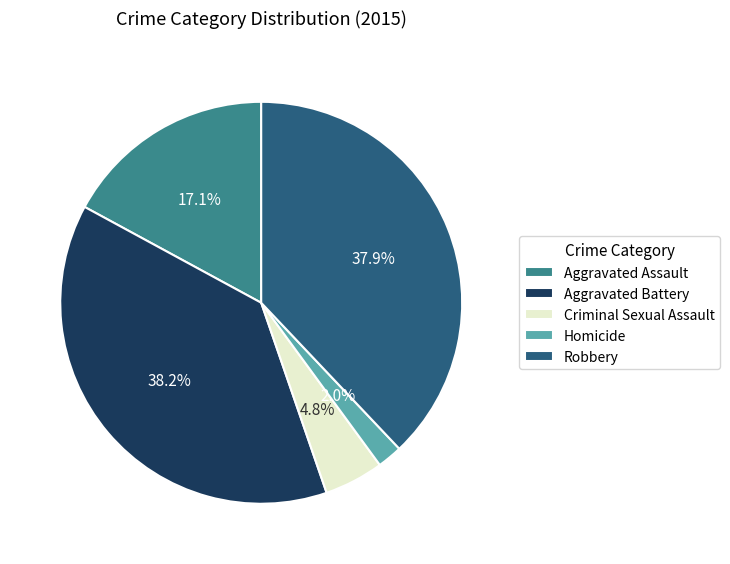

Is it true that Robbery is 38% of the pie?

True